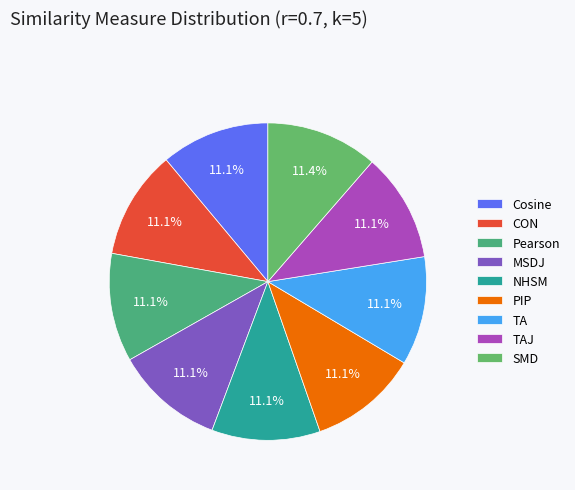

Count the number of slices in the pie.

9